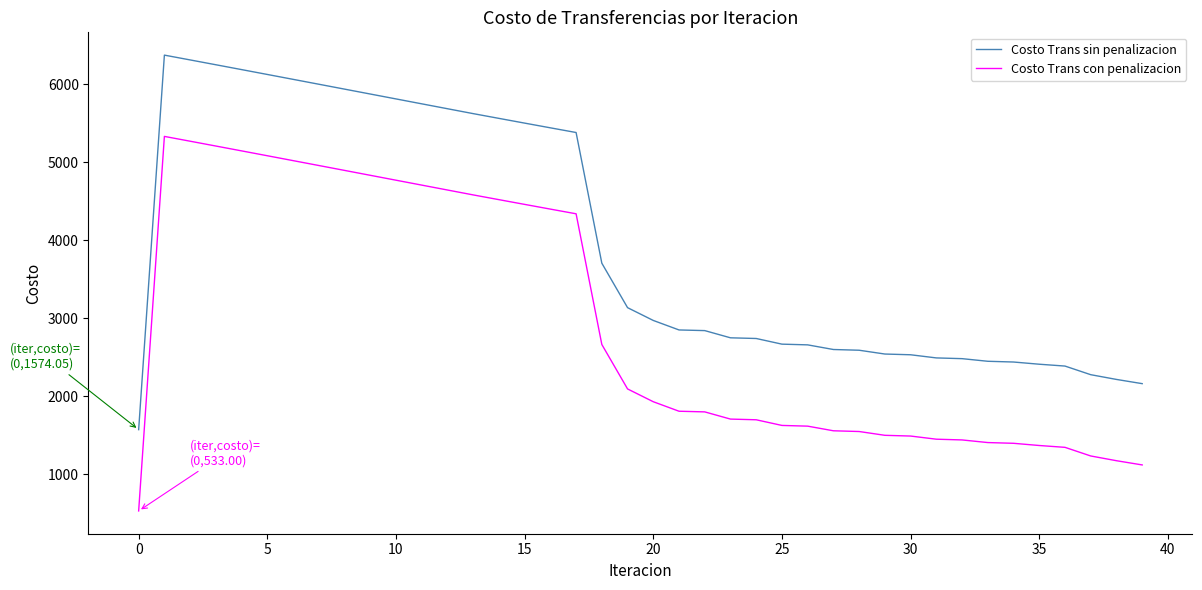

List the series in order of their peak value, lowest first.

Costo Trans con penalizacion, Costo Trans sin penalizacion